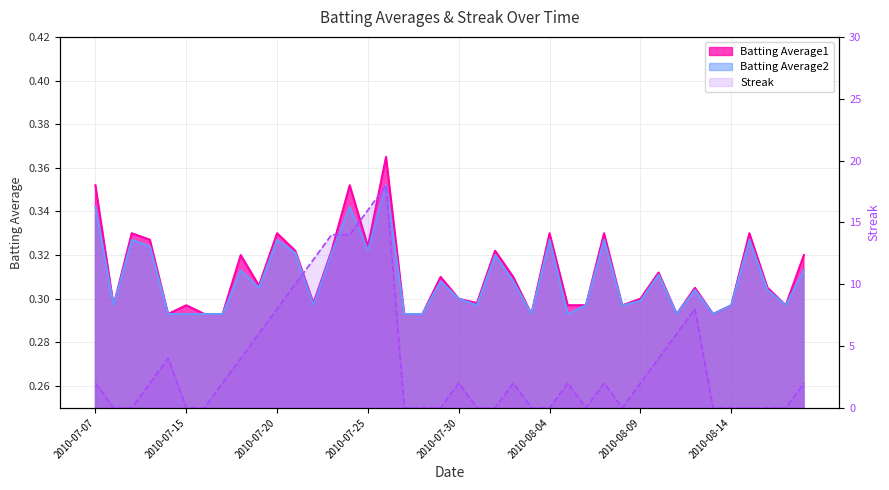

What is the label of the 16th point from the right?

2010-08-03